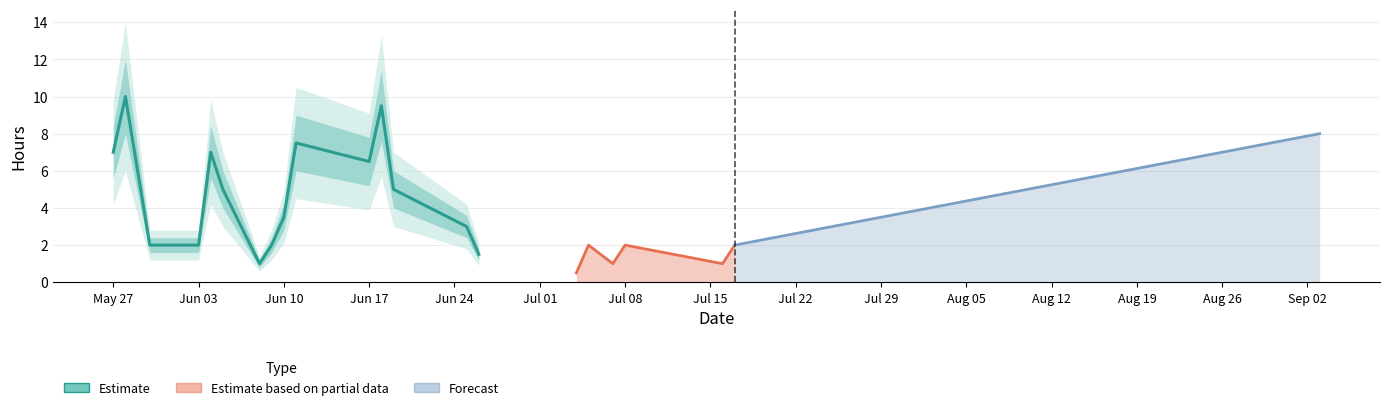

Reading left to right, transcribe all the data shown in this chart.

0=7.0	1=10.0	2=2.0	3=2.0	4=7.0	5=5.0	6=1.0	7=2.0	8=3.5	9=7.5	10=6.5	11=9.5	12=5.0	13=3.0	14=1.5	15=0.5	16=2.0	17=1.0	18=2.0	19=1.0	20=2.0	21=8.0